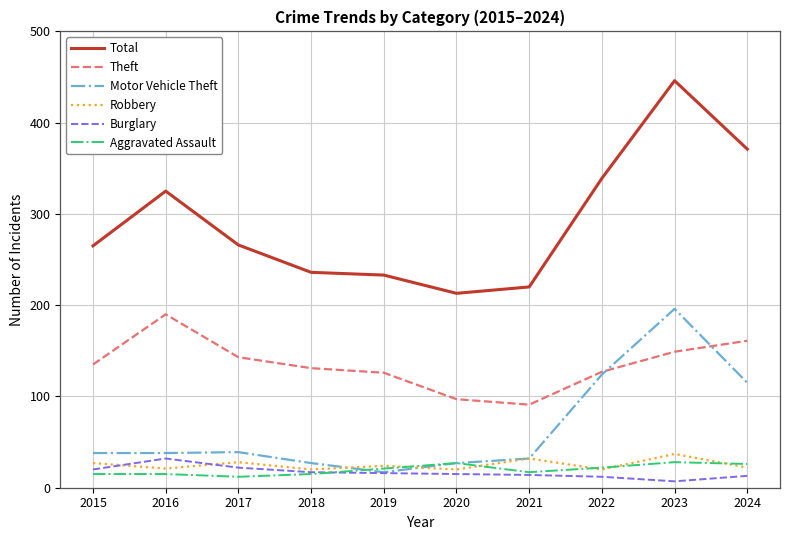

How many lines are shown in the chart?

6